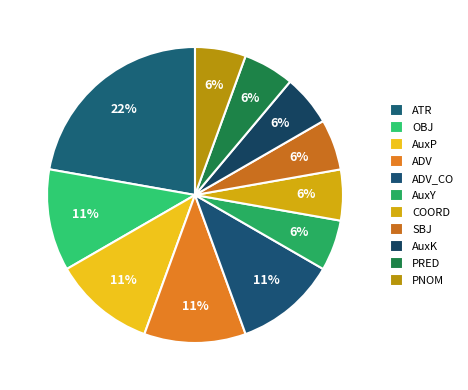

Which category has the smallest portion of the pie?

AuxY